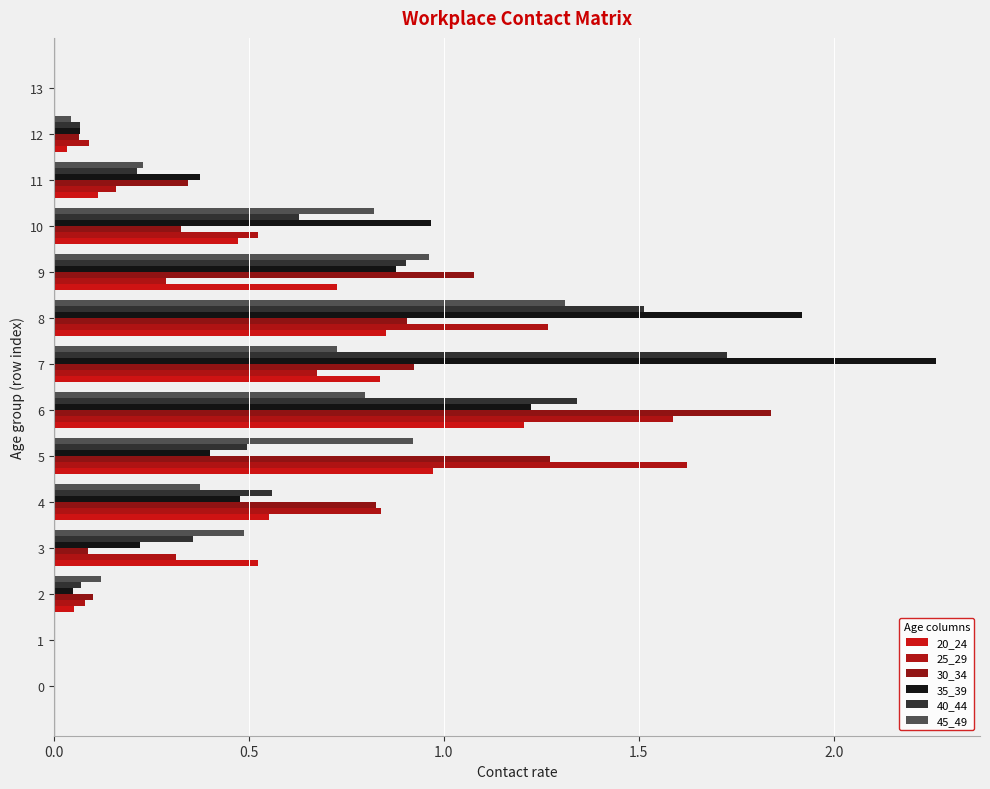

At how many categories does at least one series exceed 0?

11